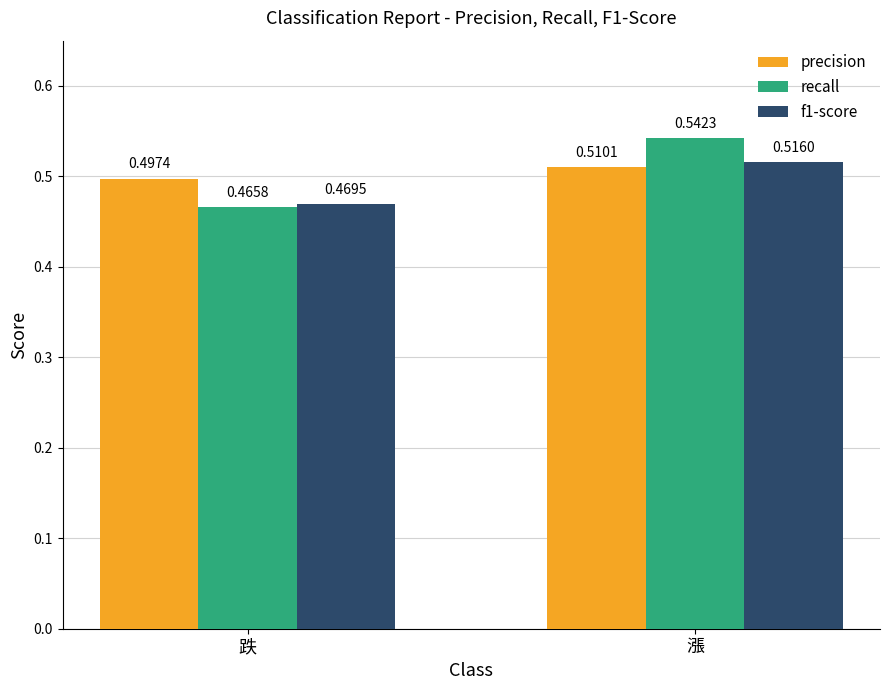

Which category has the lowest value in the recall series?

跌